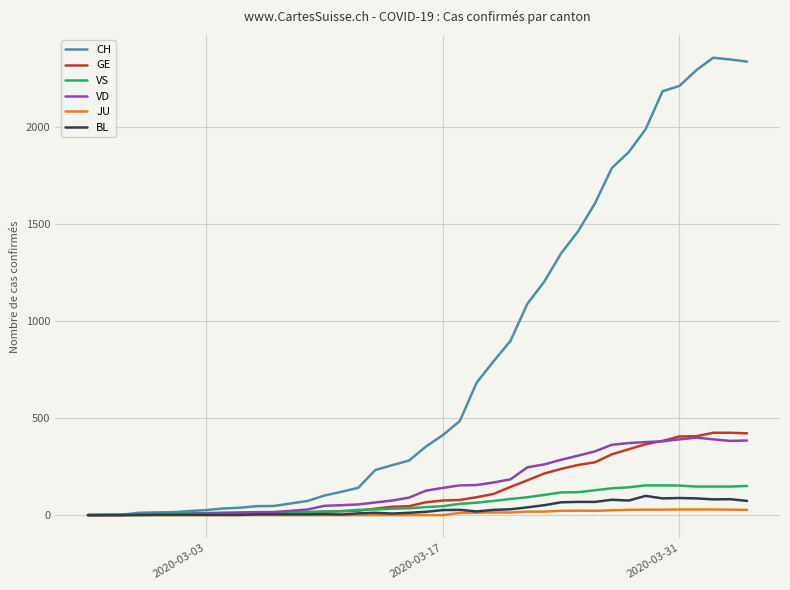

Which series has the widest spread of values?

CH